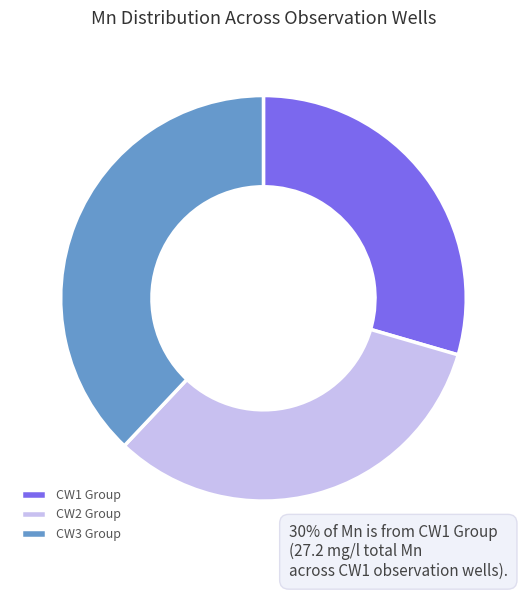

Is there any slice that represents more than half of the pie?

No